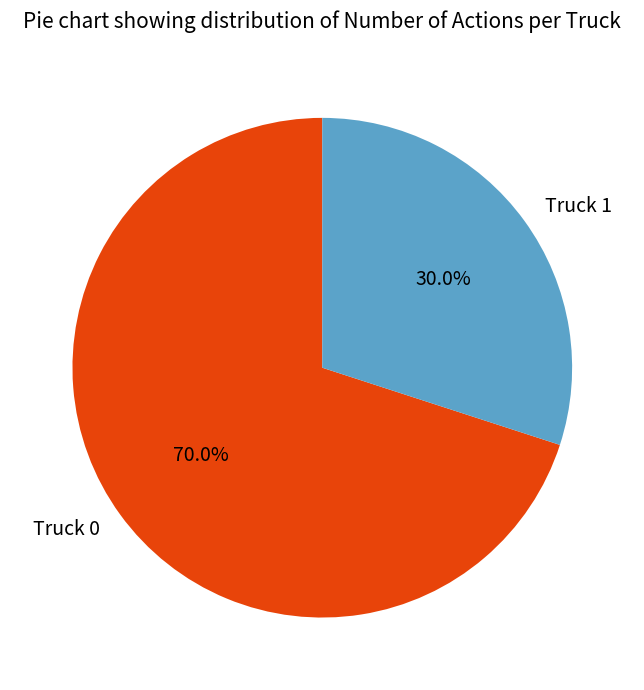

Which slice is the largest?

Truck 0